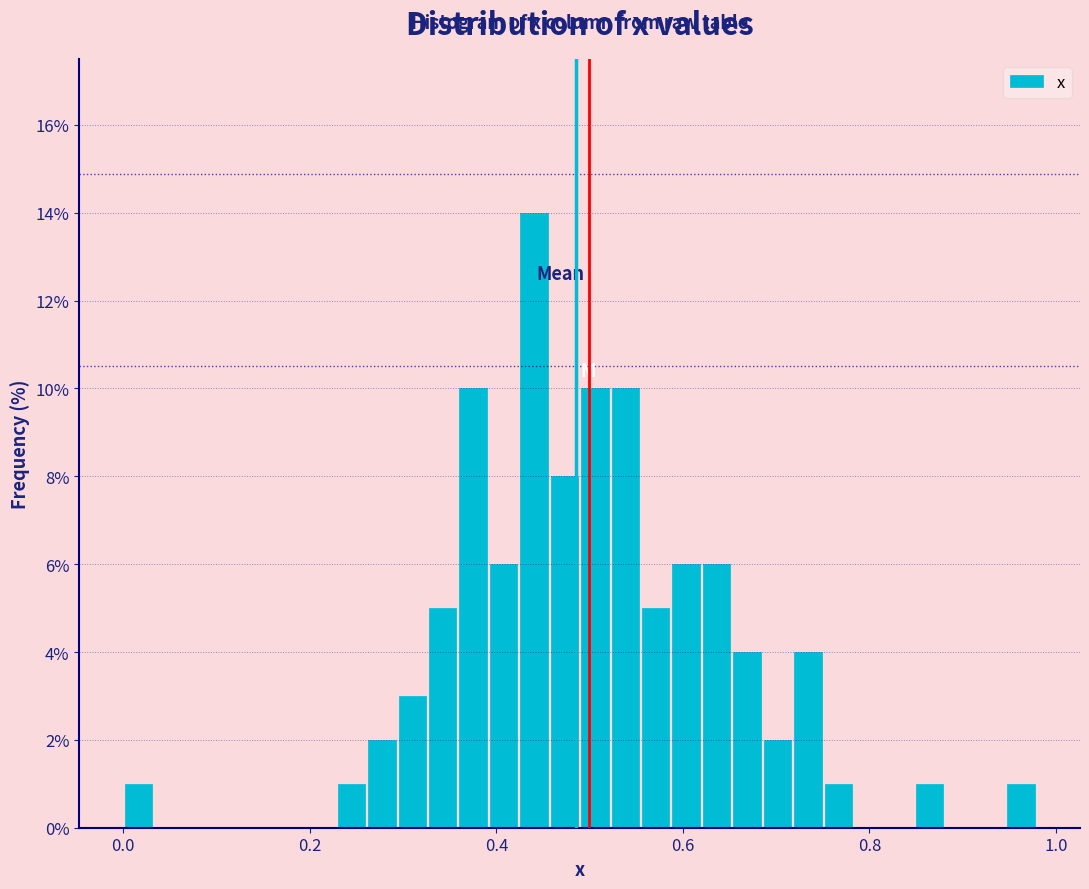

Around what value on the x-axis is the tallest bar? Give the approximate position of its centre, as read against the axis.

0.44